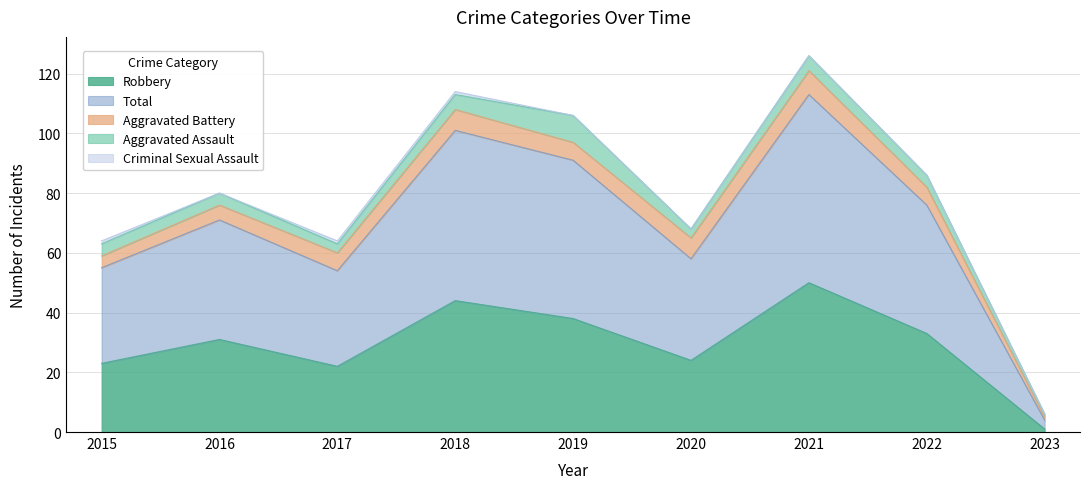

Rank the categories by Aggravated Battery value from lowest to highest.

2023, 2015, 2016, 2017, 2019, 2022, 2018, 2020, 2021